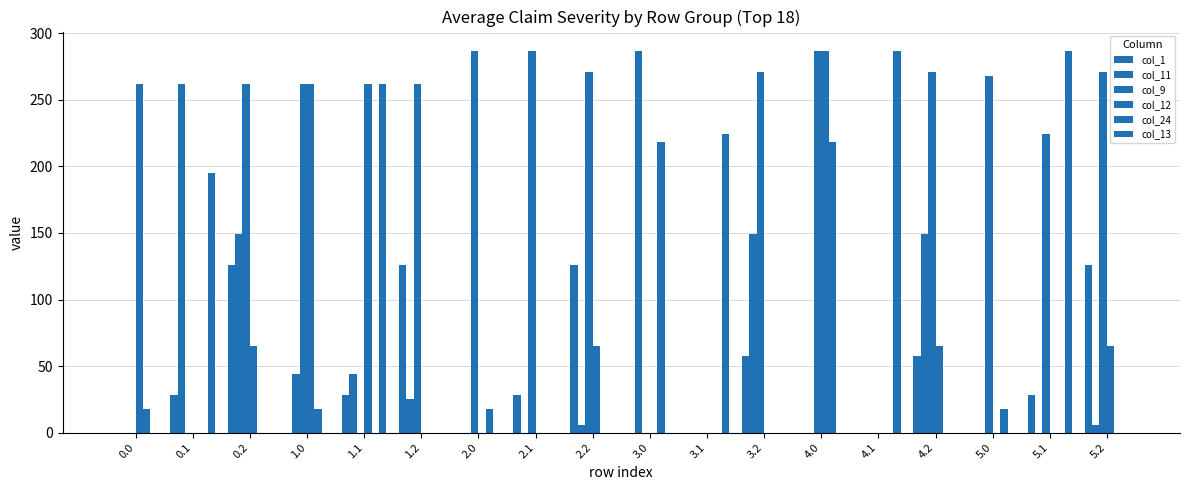

How many categories are shown in the chart?

18